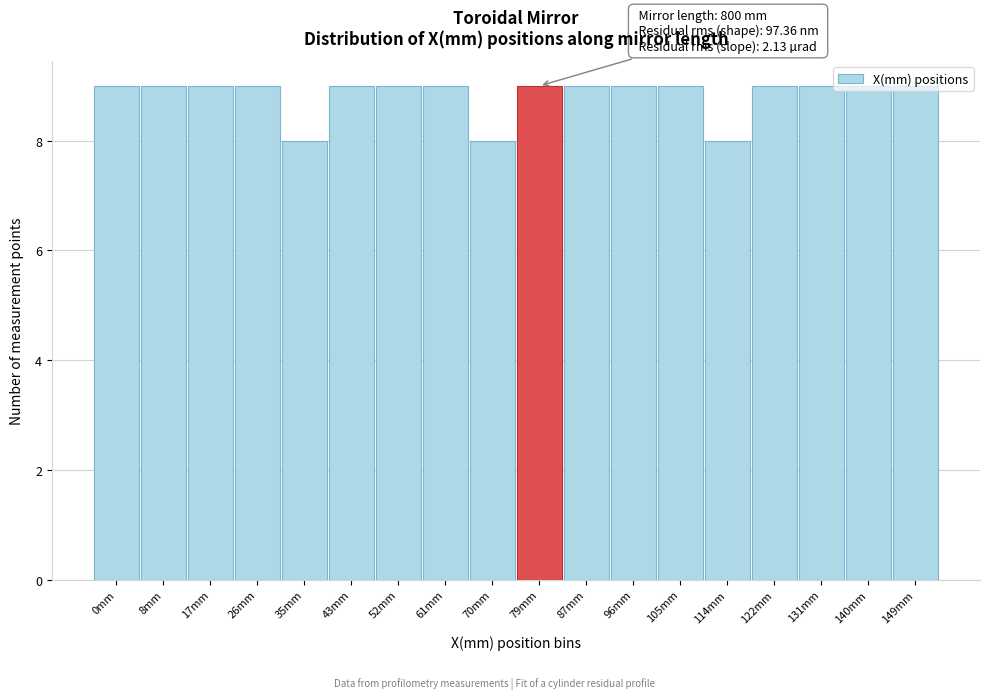

The value at 61mm is 9. True or false?

True